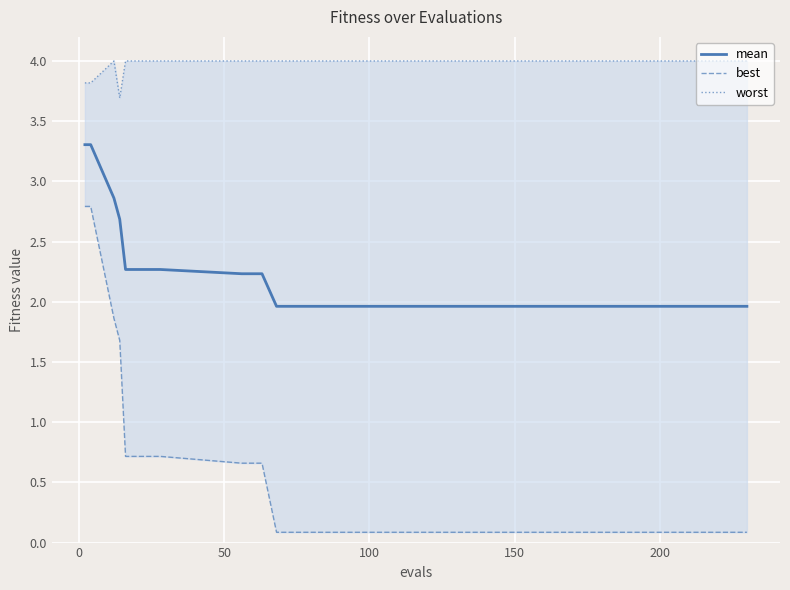

Rank the series by their average value, from highest to lowest.

worst, mean, best